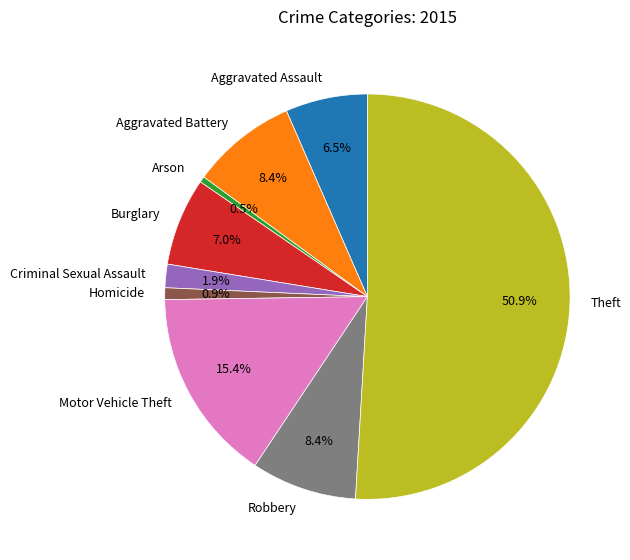

Does Aggravated Battery account for over 50% of the chart?

No